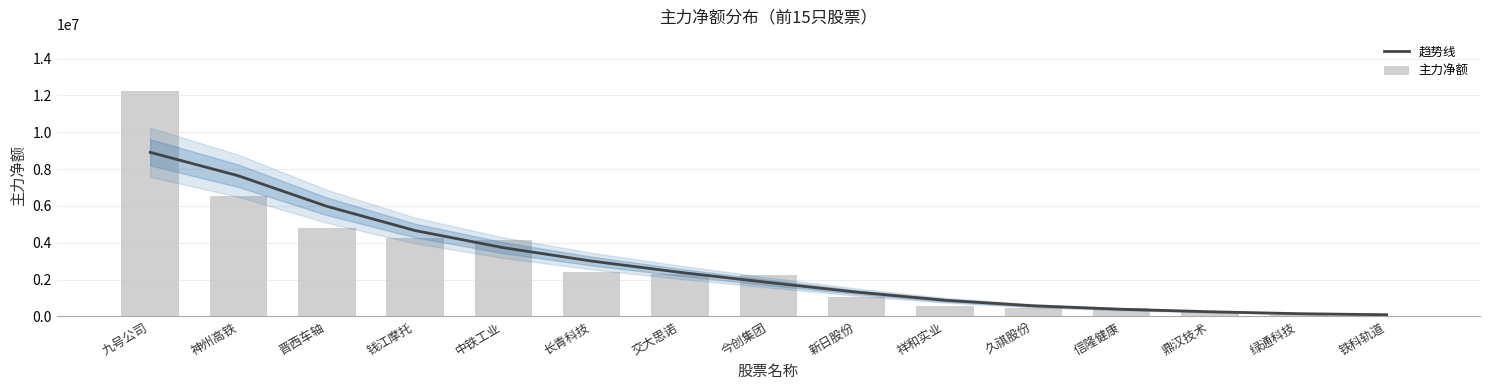

At which category is the sum across all series the highest?

九号公司